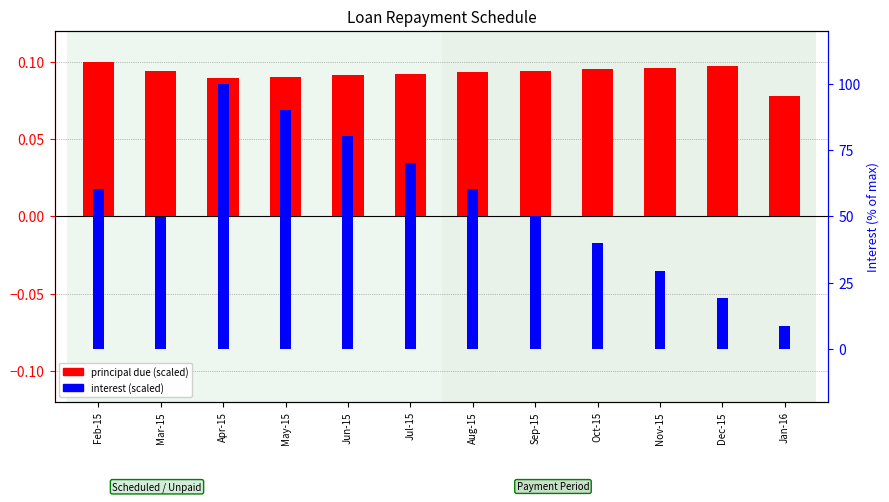

The principal due (scaled) series shows 0.0 at Jun-15. True or false?

False